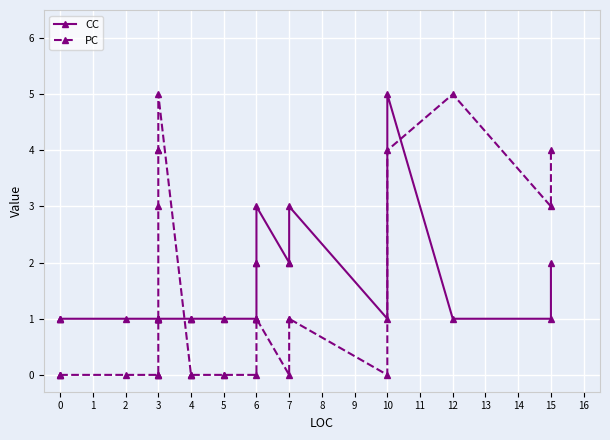

Rank the series by their maximum value, from lowest to highest.

CC, PC